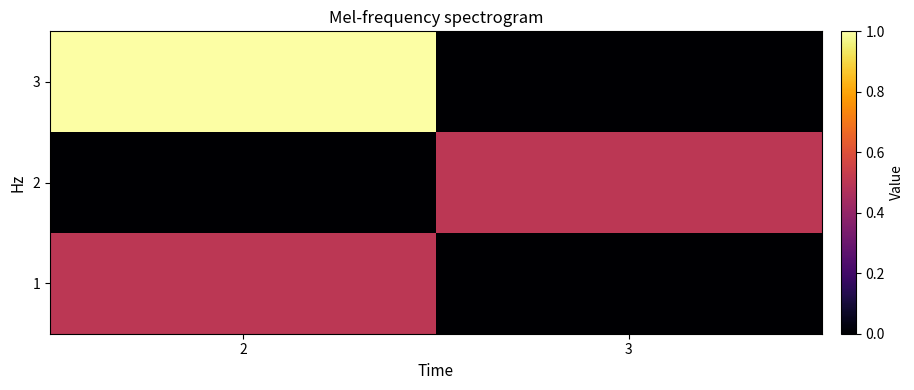

Count the number of categories in the chart.

2